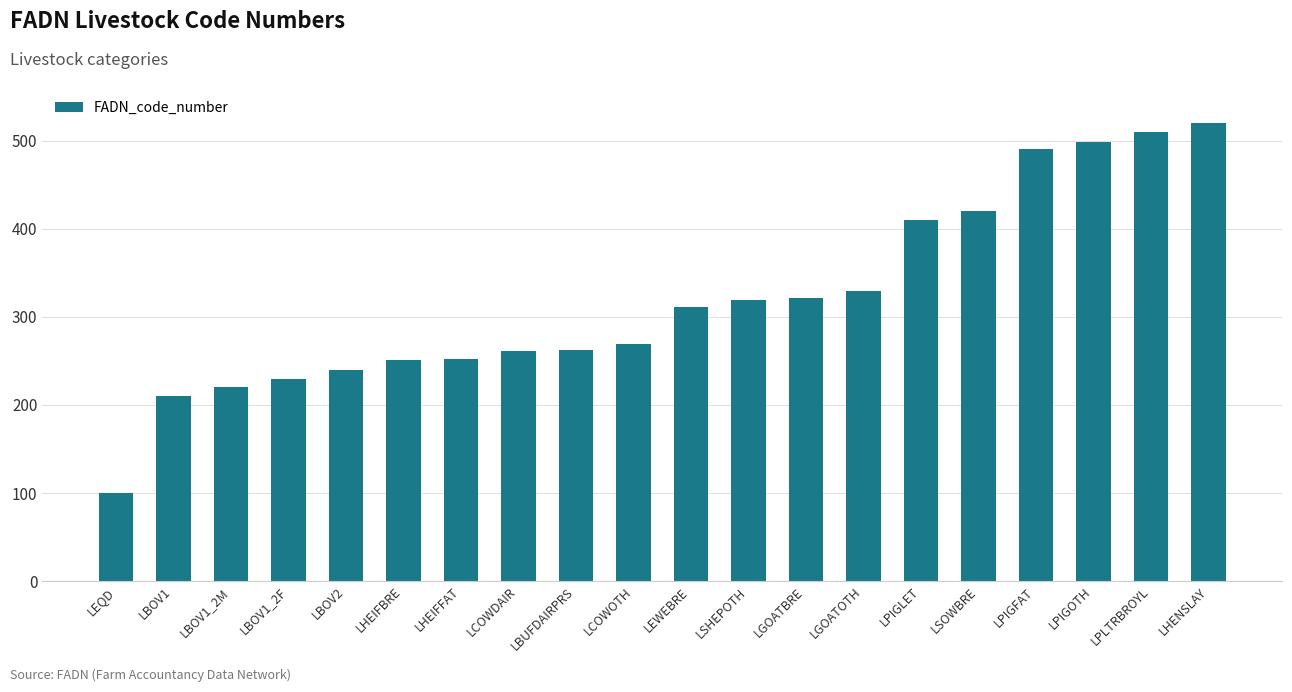

Count the number of categories in the chart.

20